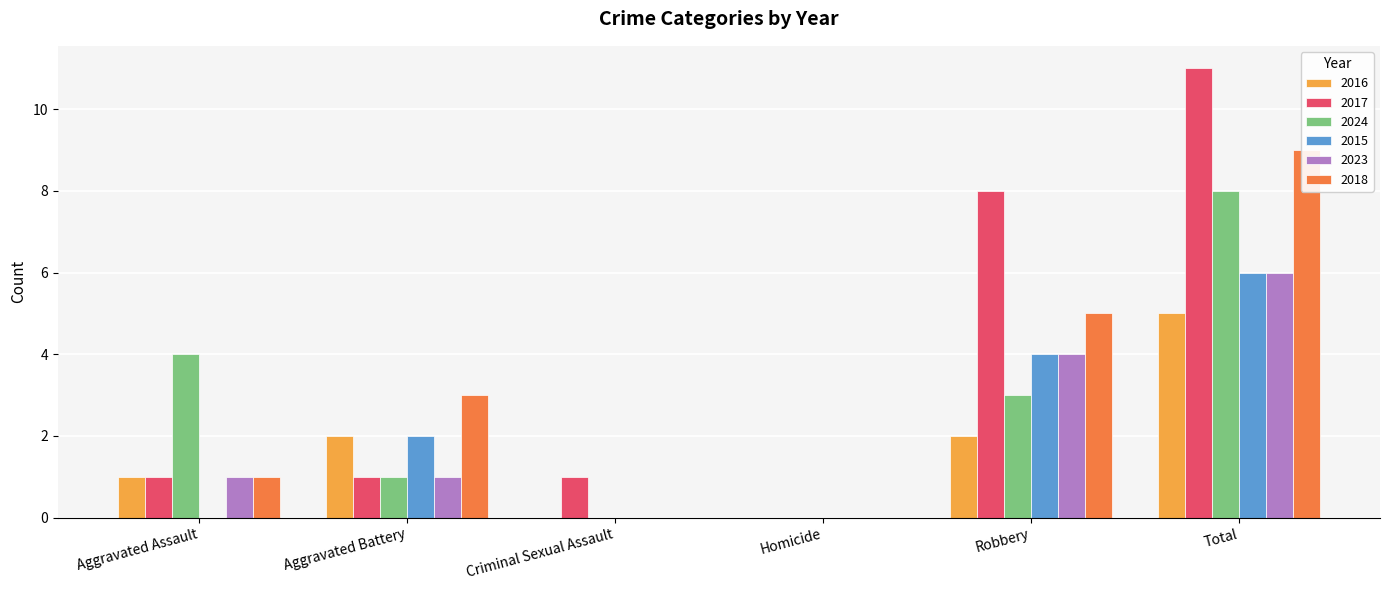

Rank the series at Aggravated Battery from highest to lowest value.

2018, 2016, 2015, 2017, 2024, 2023